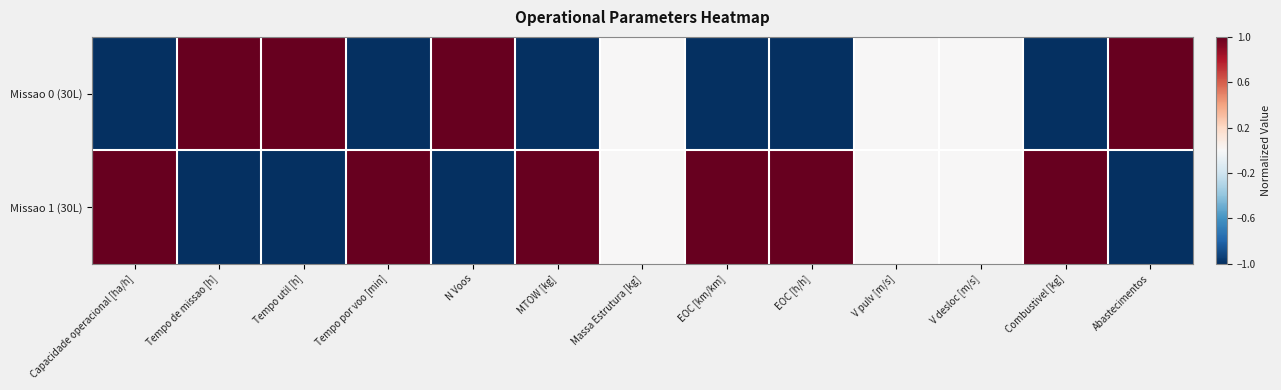

At how many categories does at least one series exceed 0?

10